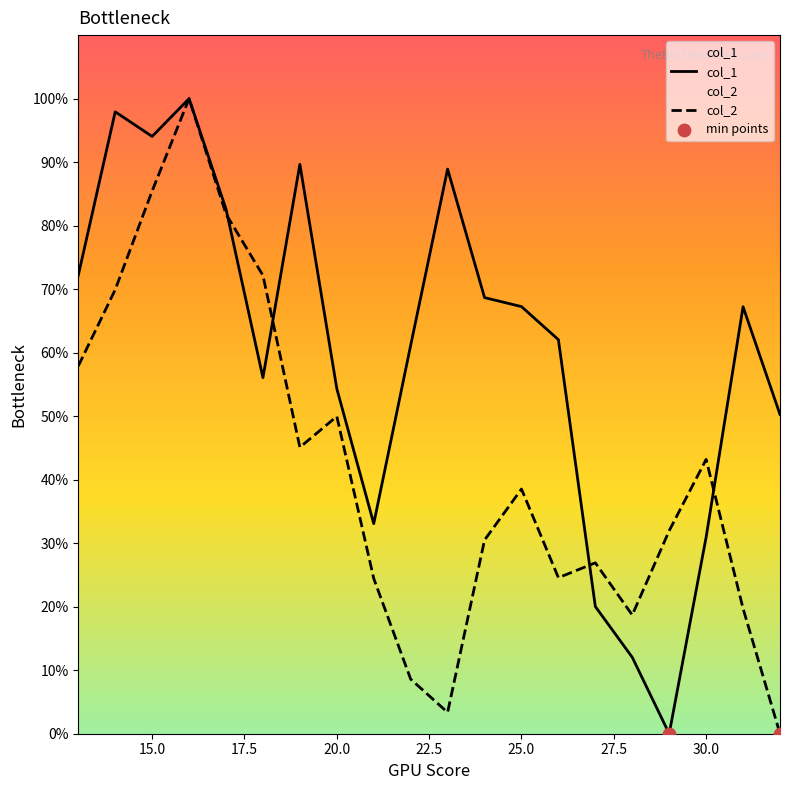

At which category is the sum across all series the highest?

16